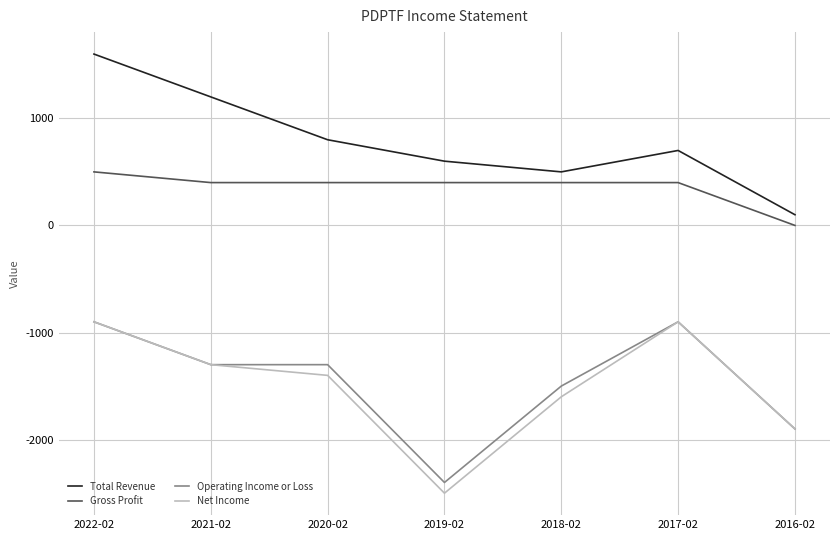

In Net Income, how many points are higher than both neighbors (excluding endpoints)?

1